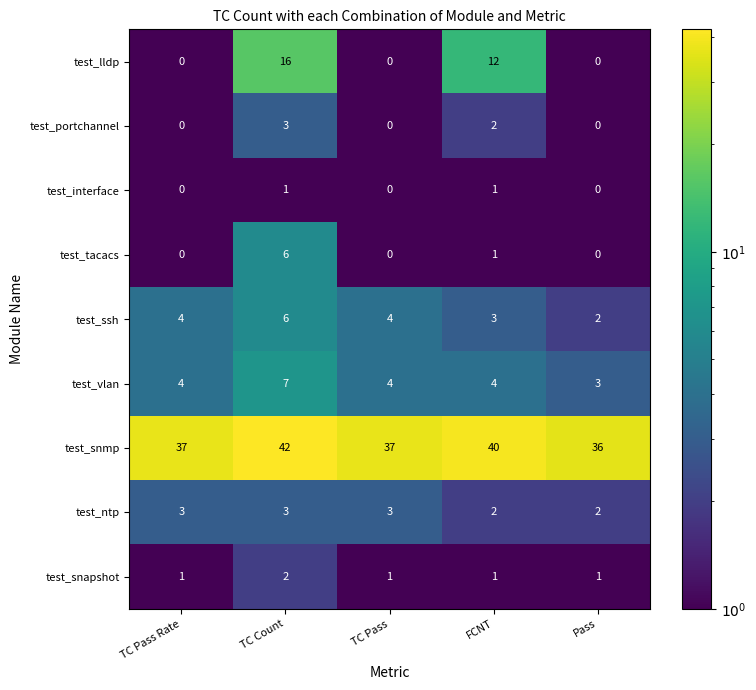

What is the sum of all test_ntp values?

13